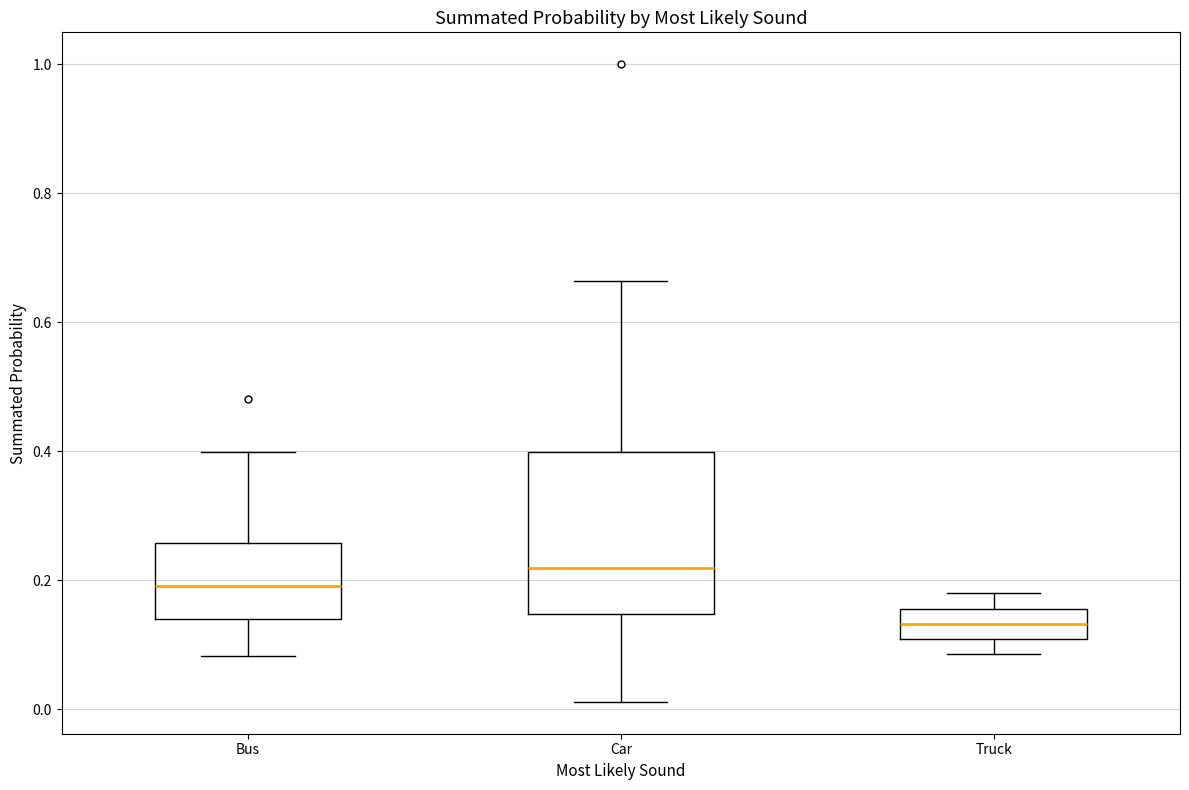

Reading left to right, read every box against the y-axis: the position of its median line, the range the box covers, and the ends of its whiskers. The values are not printed on the chart, so give them approximately, as read against the axis.

Bus: median 0.20, box 0.14 to 0.26, whiskers 0.08 to 0.40
Car: median 0.22, box 0.14 to 0.40, whiskers 0.02 to 0.66
Truck: median 0.14, box 0.10 to 0.16, whiskers 0.08 to 0.18